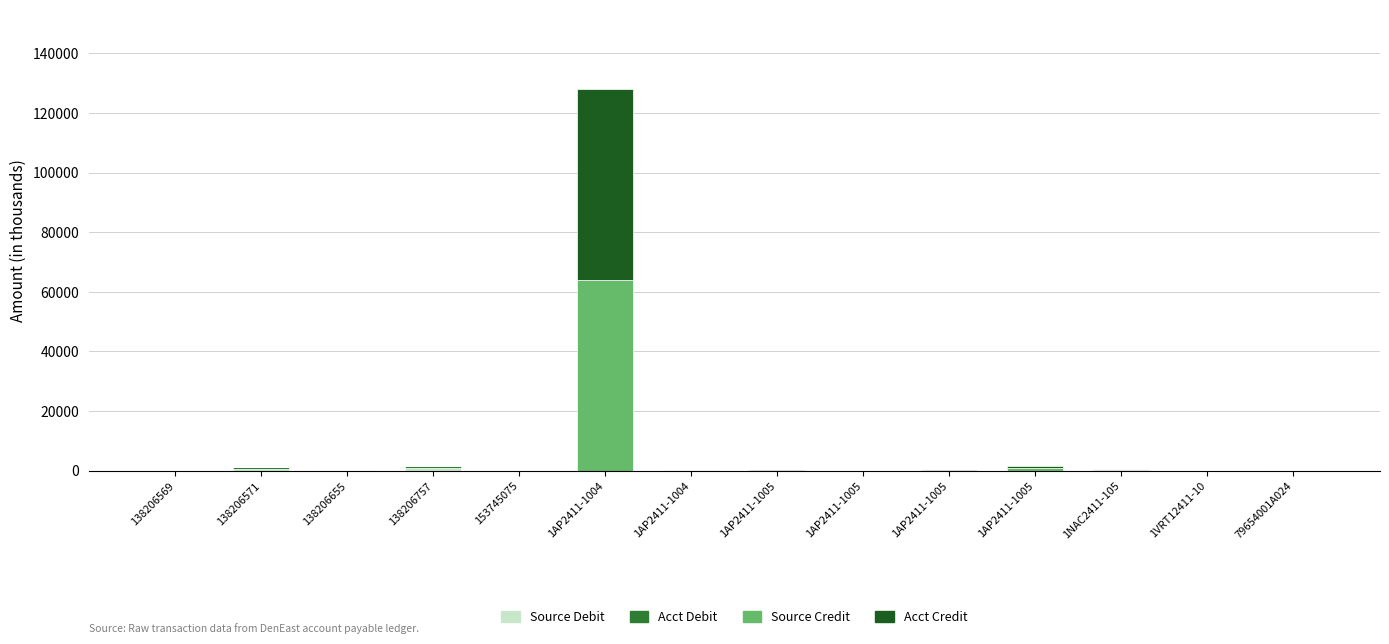

At which label does Acct Credit reach its peak?

1AP2411-1004